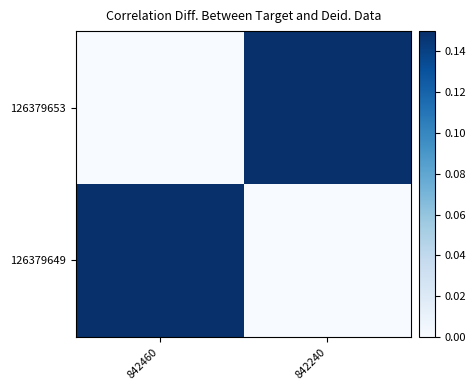

Count the number of data series in this chart.

2